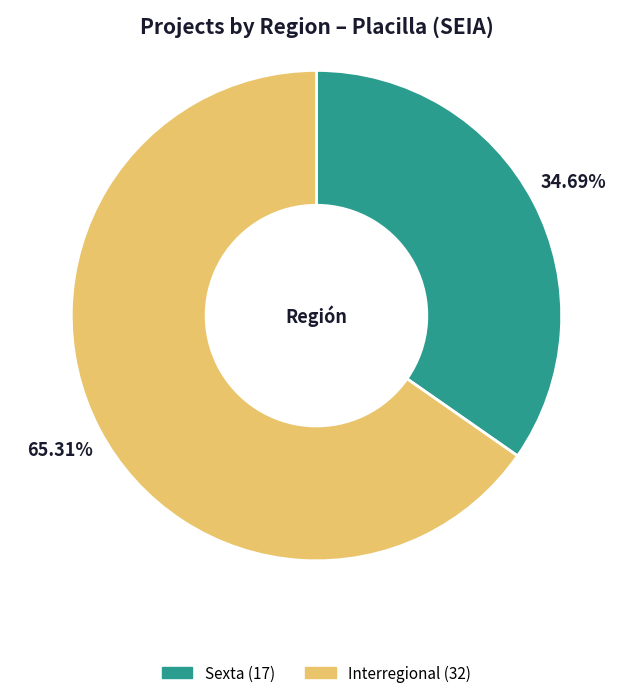

To the nearest percent, what percentage of the pie is Sexta?

35%